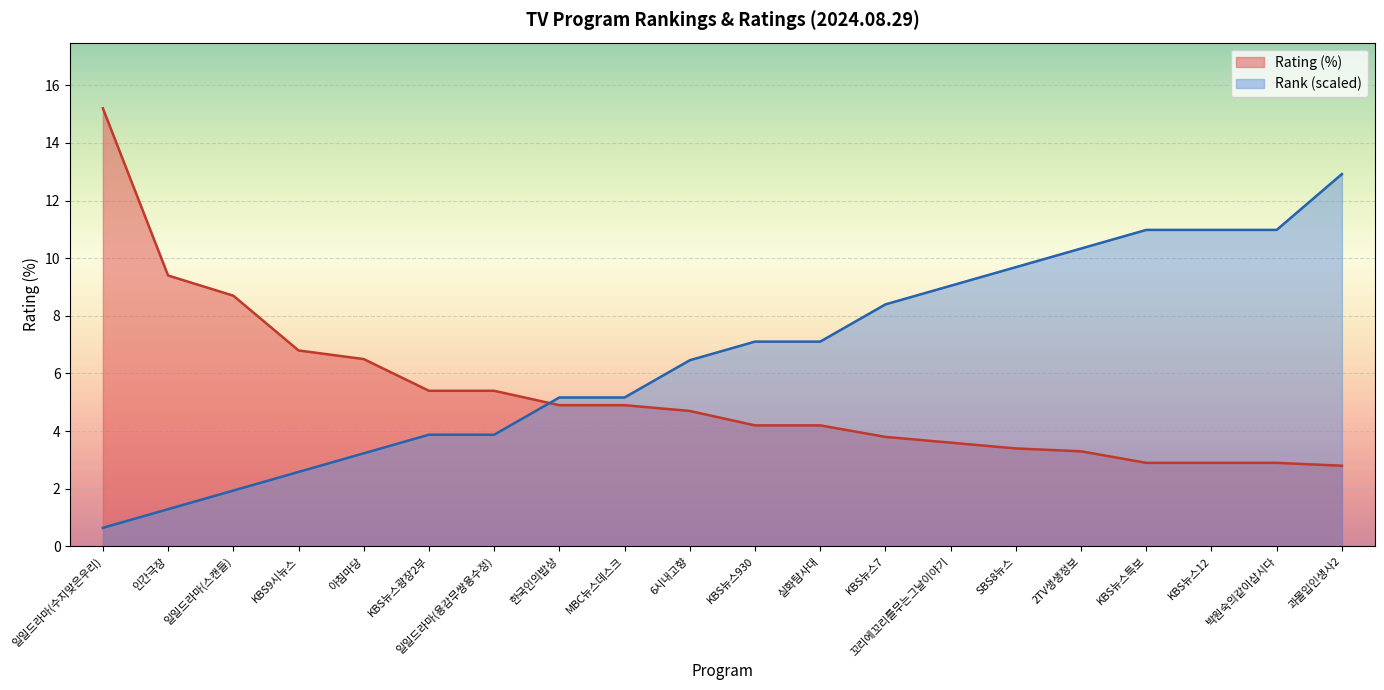

Is it true that Rating equals 3.4 at SBS8뉴스?

True